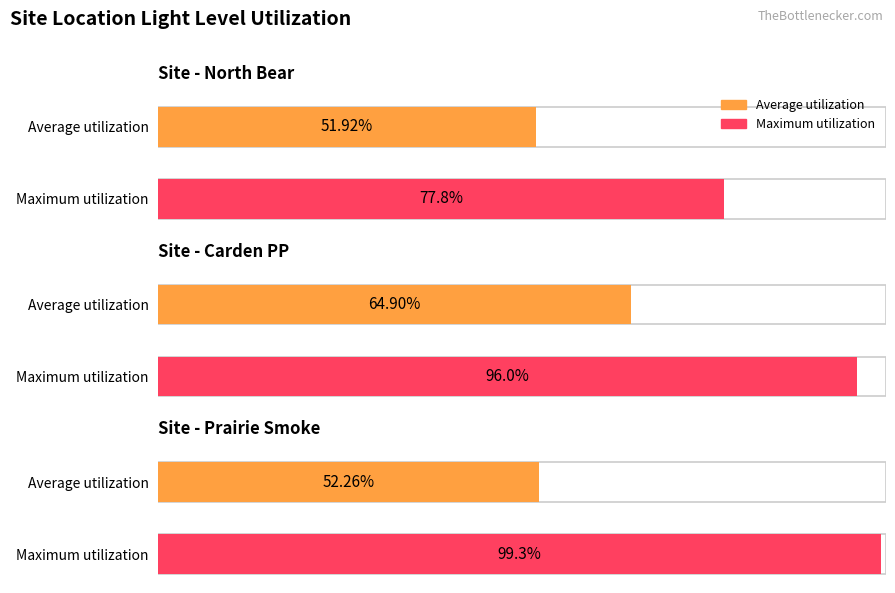

True or false: Average utilization has a value of 46.5 at 8.

False